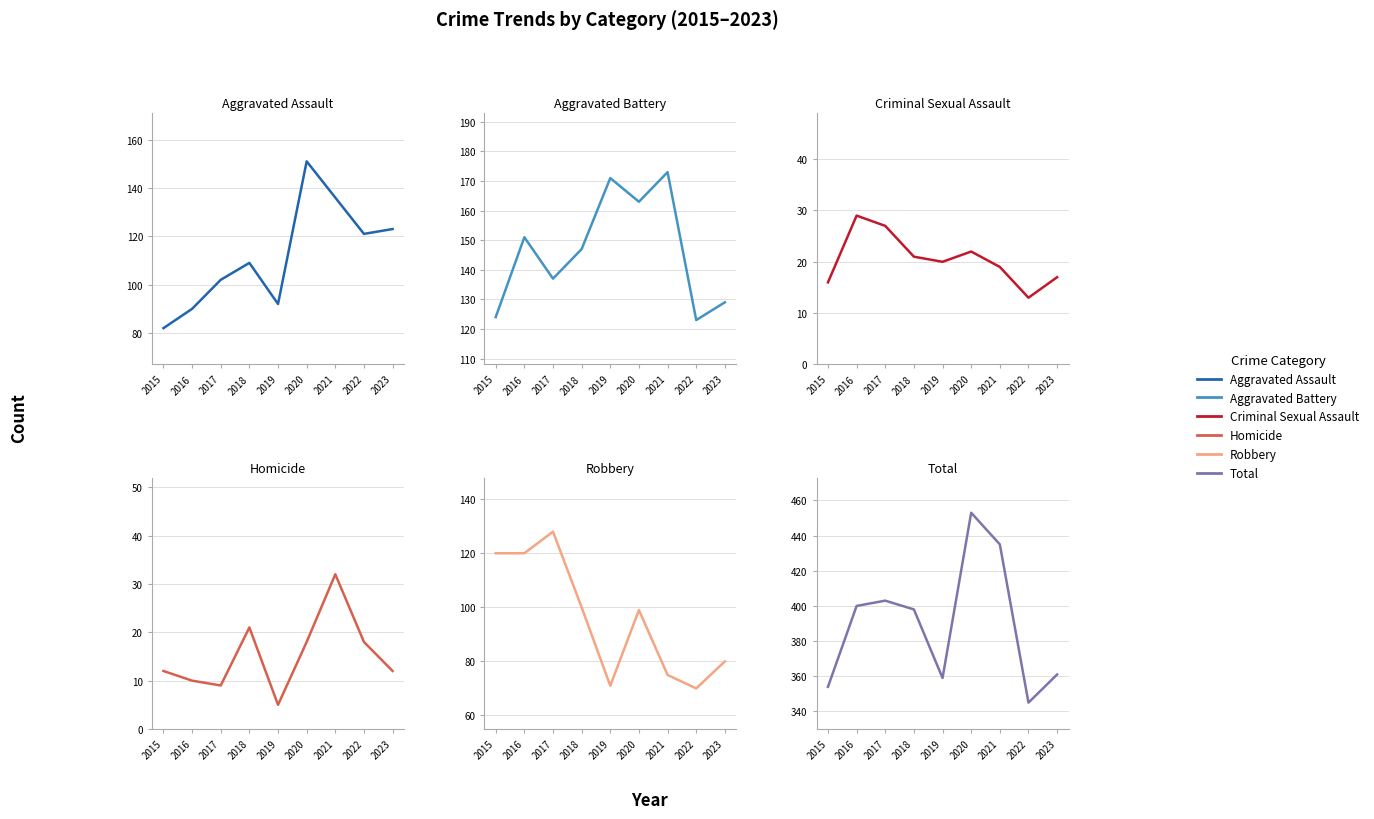

What is the total value across all series at 2022?

690